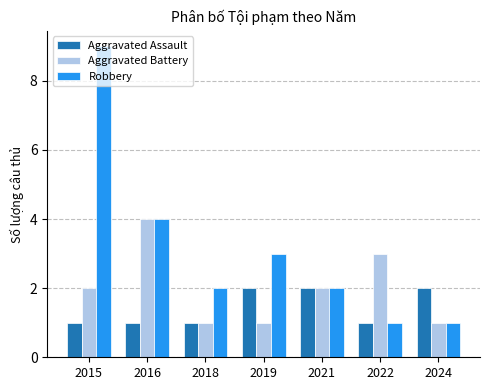

Which series has the largest range (max minus min)?

Robbery